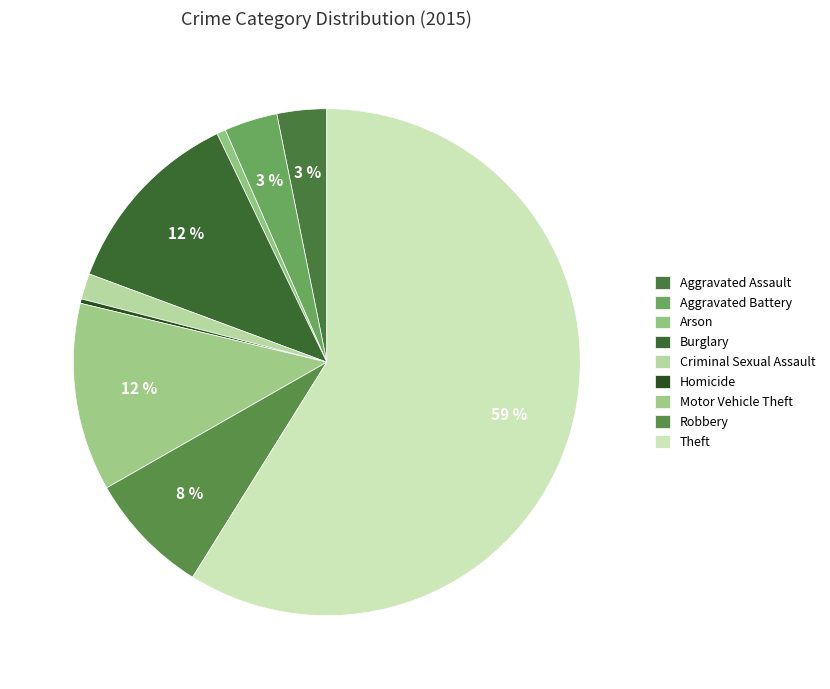

To the nearest percent, what percentage of the pie is Robbery?

8%